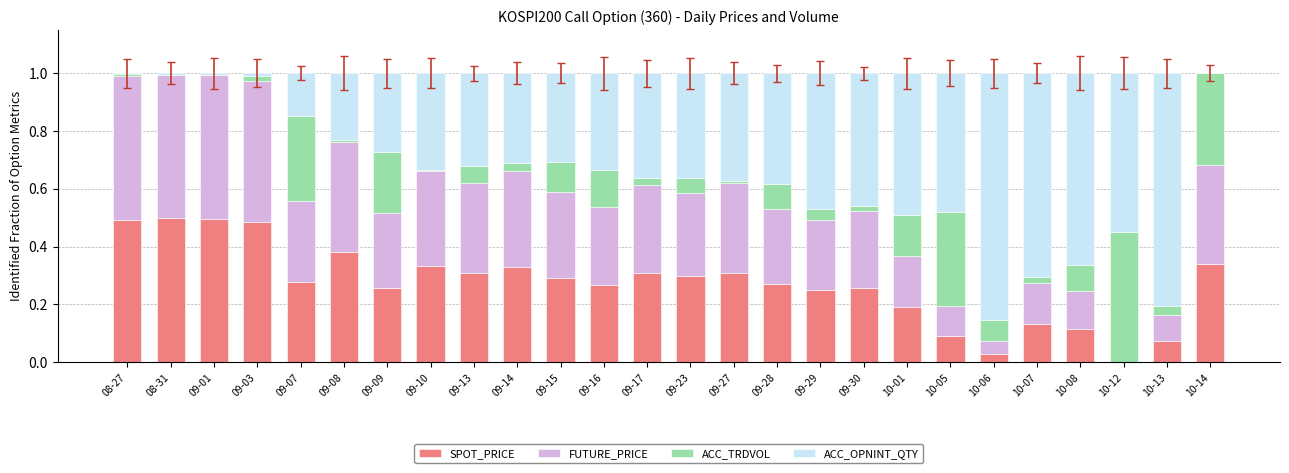

The SPOT_PRICE series shows 0.3 at 10-01. True or false?

False